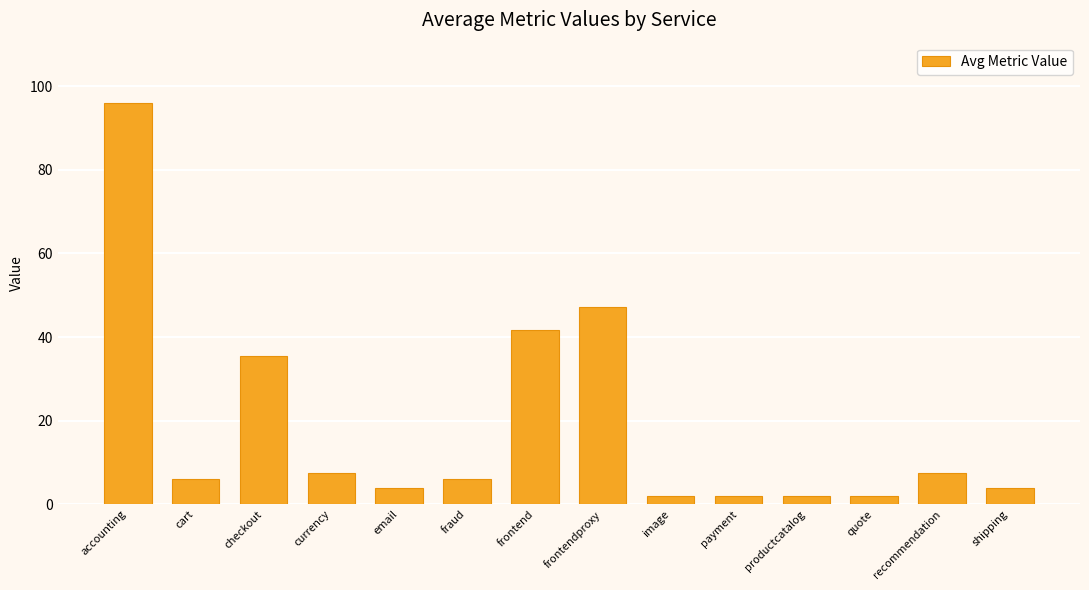

Which label corresponds to the largest value in the chart?

accounting